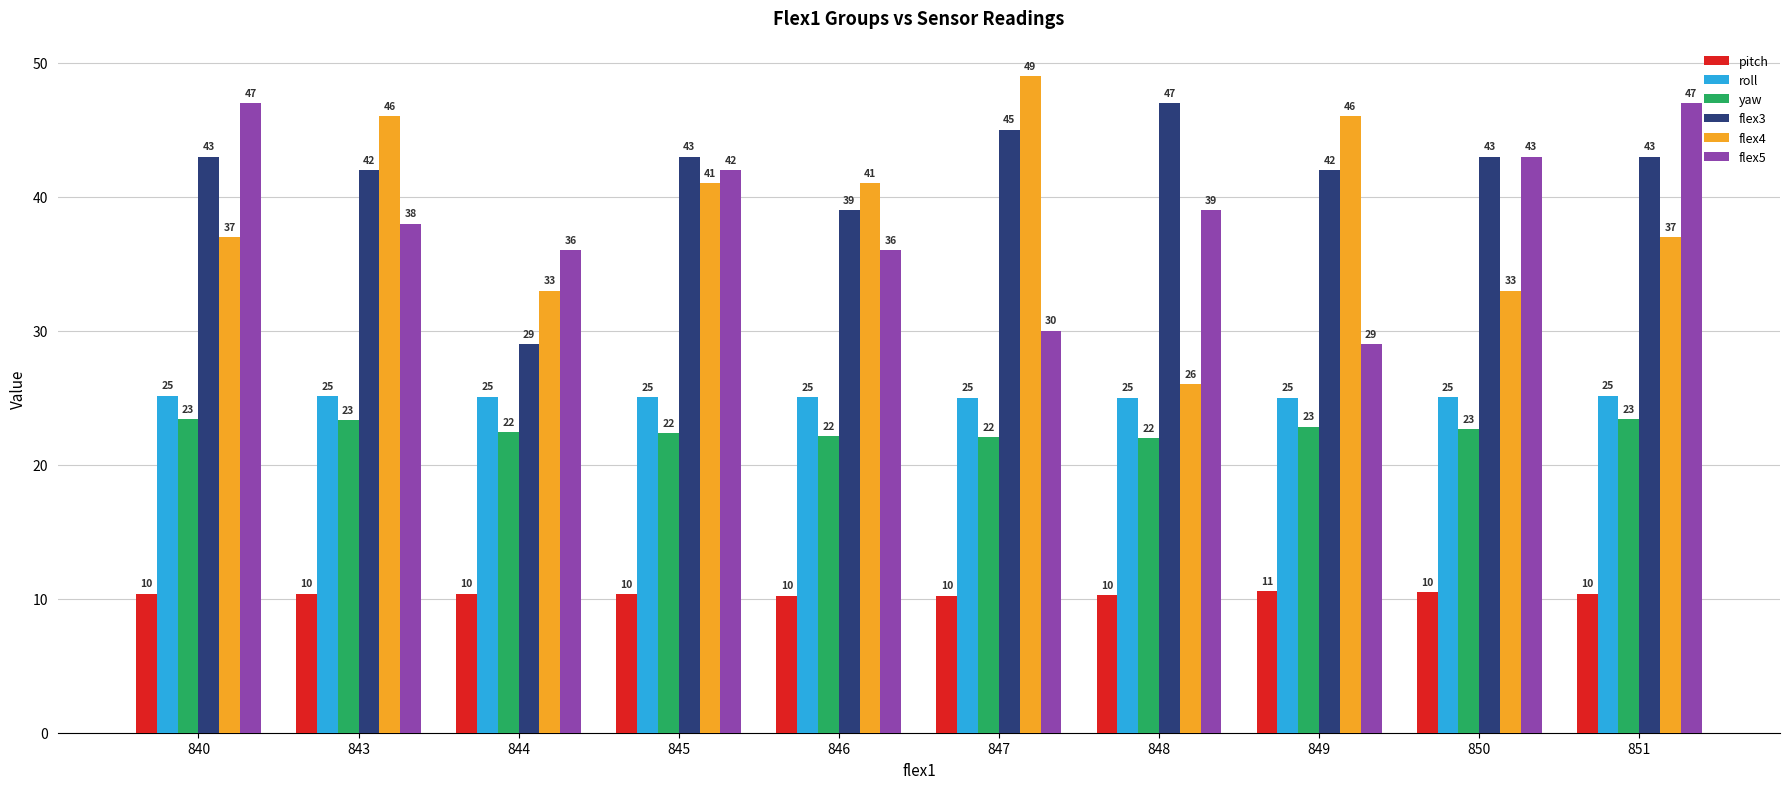

What is the sum of the flex4 values at 840 and 848?

63.0